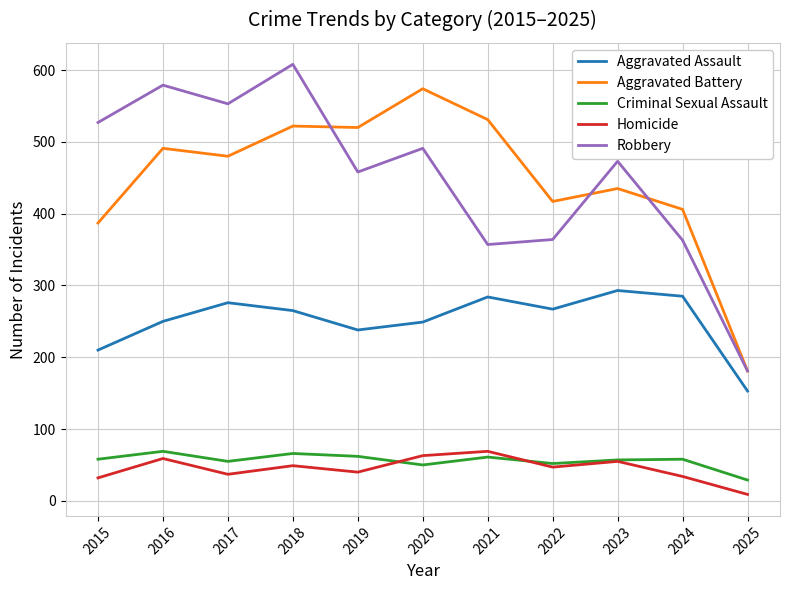

What is the average value of the Homicide series?

45